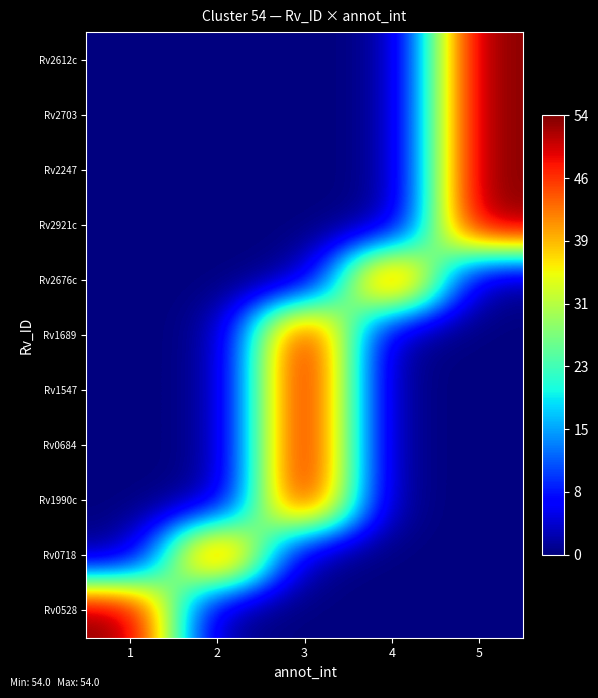

Reading left to right, what are all the values shown in this chart?

Rv2612c: 1=0	2=0	3=0	4=0	5=54
Rv2703: 1=0	2=0	3=0	4=0	5=54
Rv2247: 1=0	2=0	3=0	4=0	5=54
Rv2921c: 1=0	2=0	3=0	4=0	5=54
Rv2676c: 1=0	2=0	3=0	4=54	5=0
Rv1689: 1=0	2=0	3=54	4=0	5=0
Rv1547: 1=0	2=0	3=54	4=0	5=0
Rv0684: 1=0	2=0	3=54	4=0	5=0
Rv1990c: 1=0	2=0	3=54	4=0	5=0
Rv0718: 1=0	2=54	3=0	4=0	5=0
Rv0528: 1=54	2=0	3=0	4=0	5=0